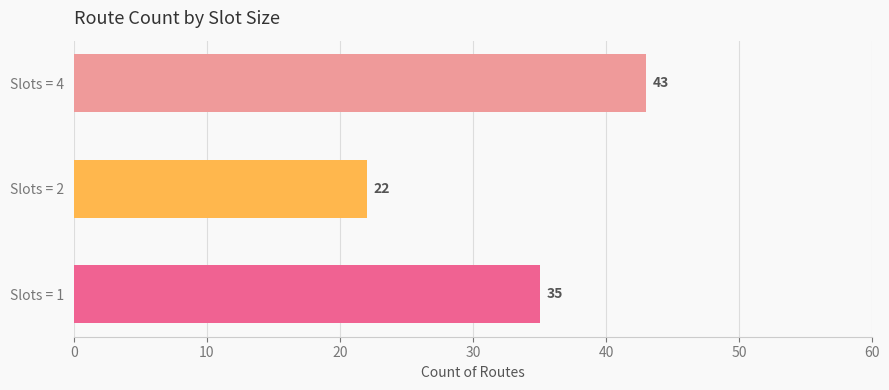

Is it true that the value at other is 29?

False